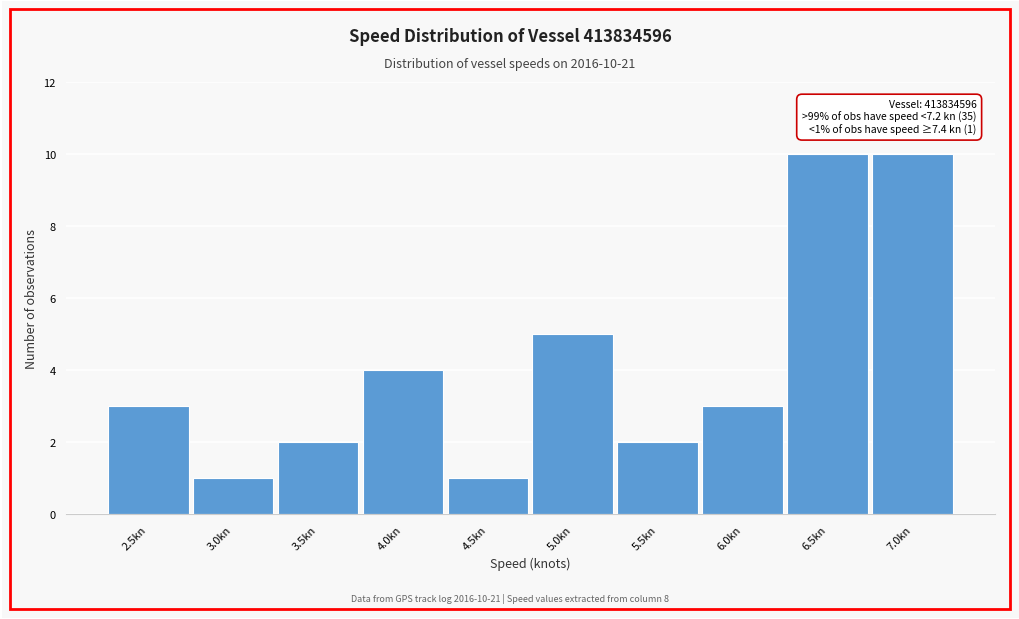

Reading left to right, what are all the values shown in this chart?

2.5kn=3	3.0kn=1	3.5kn=2	4.0kn=4	4.5kn=1	5.0kn=5	5.5kn=2	6.0kn=3	6.5kn=10	7.0kn=10